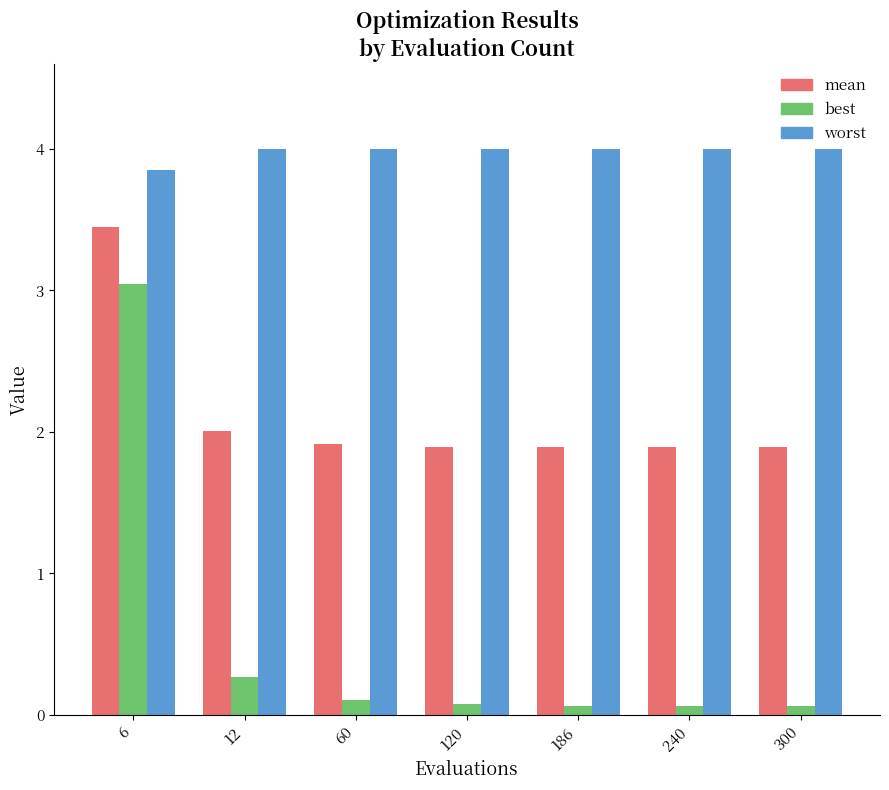

Does the chart contain stacked bars?

No